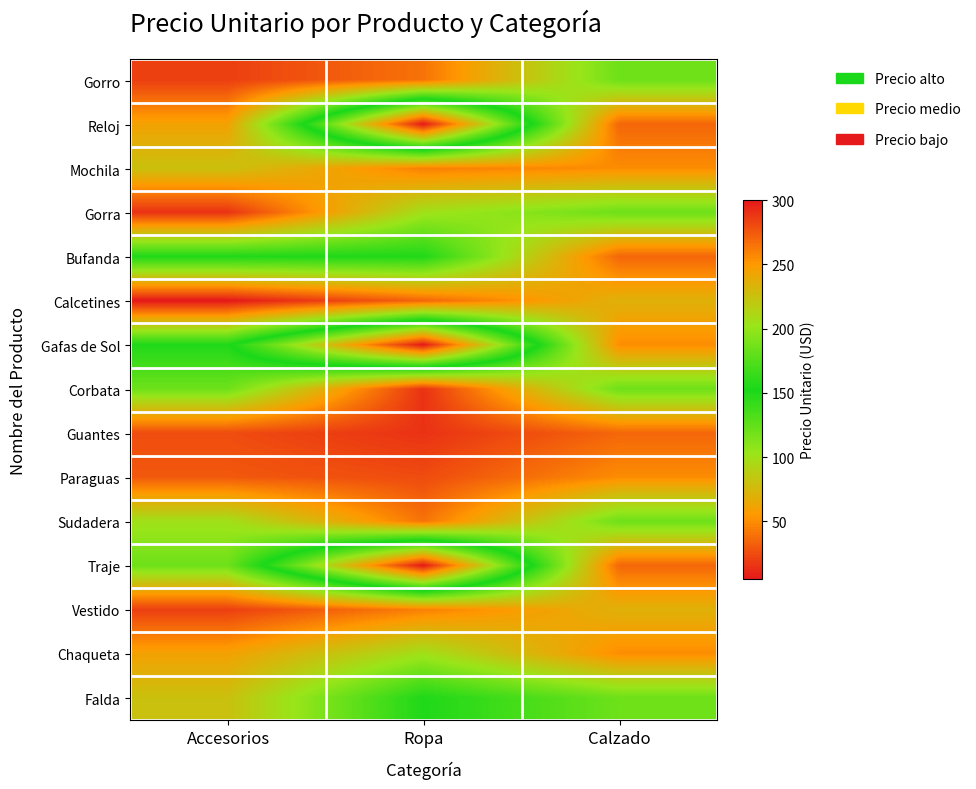

Reading right to left, list all the values displayed in this chart.

Gorro: Calzado=120	Ropa=40	Accesorios=20
Reloj: Calzado=35	Ropa=300	Accesorios=60
Mochila: Calzado=50	Ropa=45	Accesorios=80
Gorra: Calzado=120	Ropa=100	Accesorios=15
Bufanda: Calzado=35	Ropa=150	Accesorios=150
Calcetines: Calzado=70	Ropa=35	Accesorios=5
Gafas de Sol: Calzado=50	Ropa=300	Accesorios=150
Corbata: Calzado=120	Ropa=15	Accesorios=120
Guantes: Calzado=35	Ropa=15	Accesorios=25
Paraguas: Calzado=50	Ropa=25	Accesorios=30
Sudadera: Calzado=120	Ropa=40	Accesorios=100
Traje: Calzado=35	Ropa=300	Accesorios=120
Vestido: Calzado=70	Ropa=45	Accesorios=20
Chaqueta: Calzado=50	Ropa=100	Accesorios=60
Falda: Calzado=120	Ropa=150	Accesorios=80